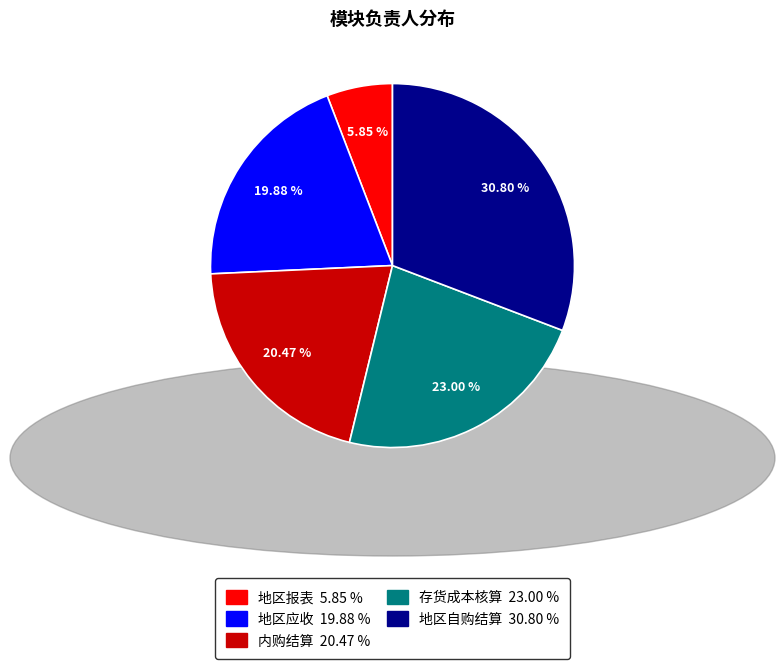

Is there a majority slice in this chart?

No